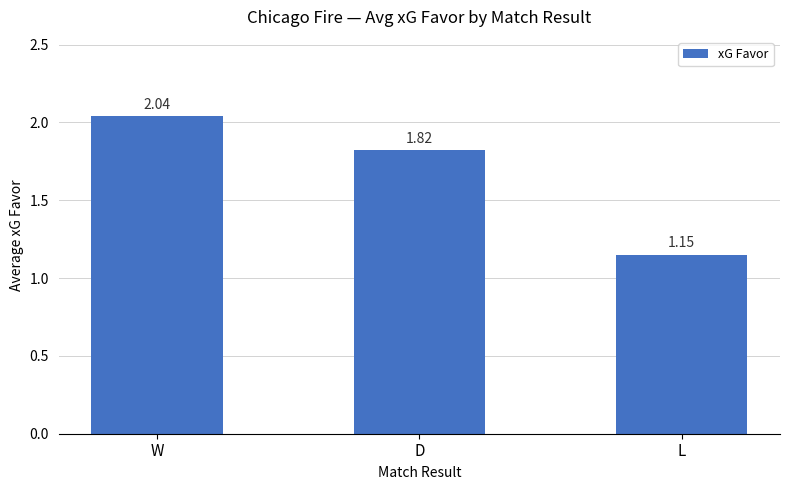

What is the label of the 2nd bar from the left?

D